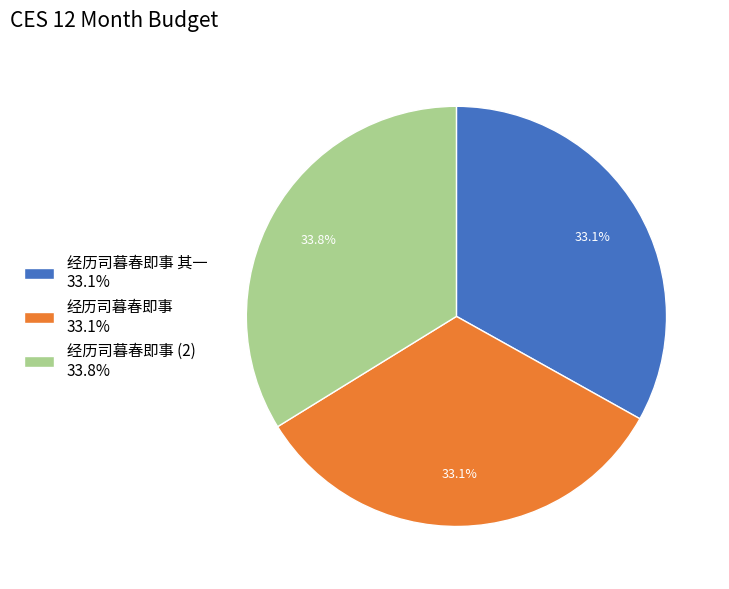

Count the number of slices in the pie.

3